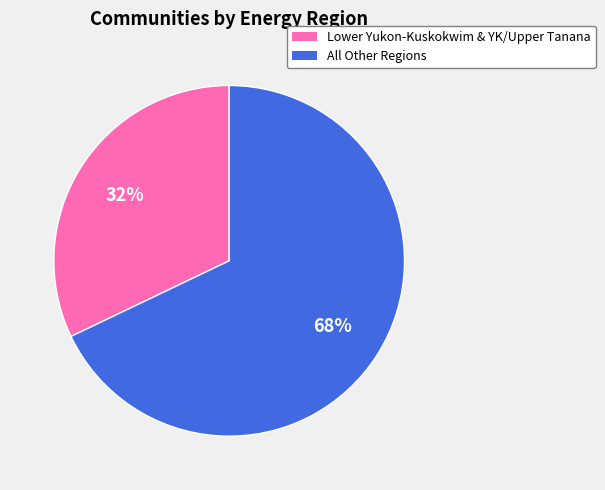

To the nearest percent, what is the difference between the largest and smallest slice percentages?

36%